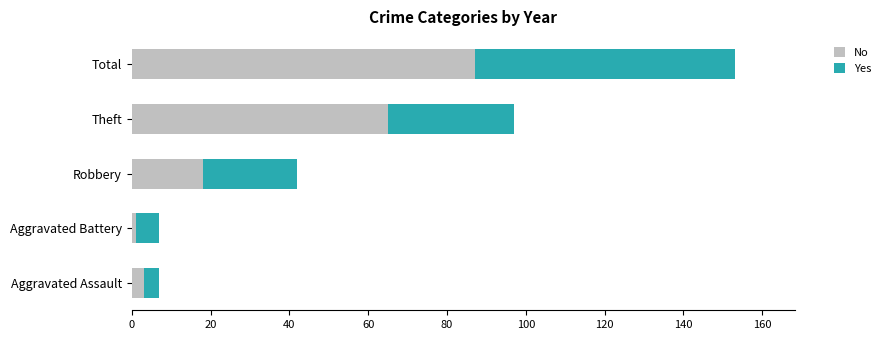

How many data points does each series have?

5